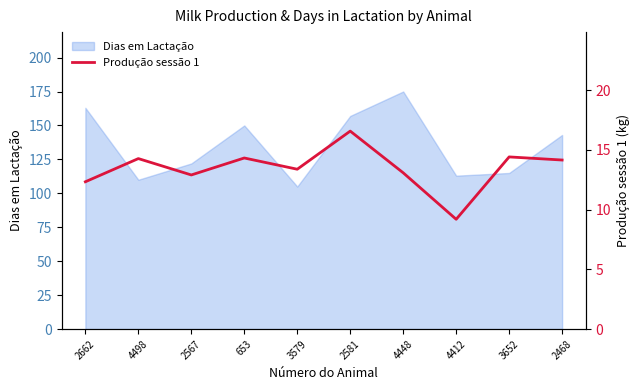

How many data points are less than 14?

5